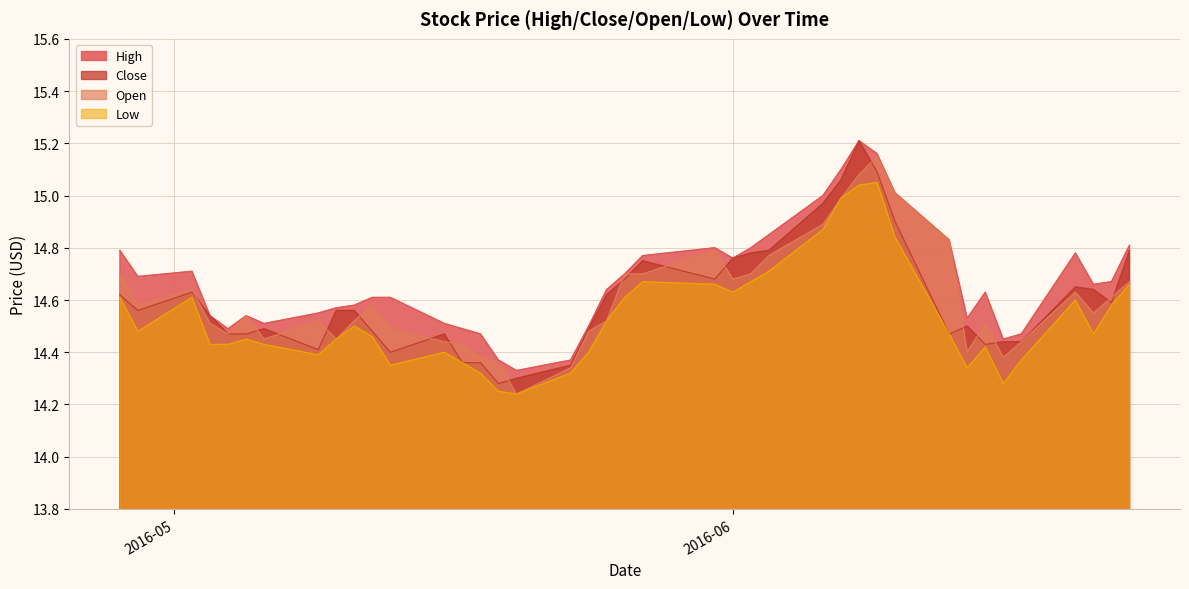

True or false: Low and Open intersect in this chart.

False